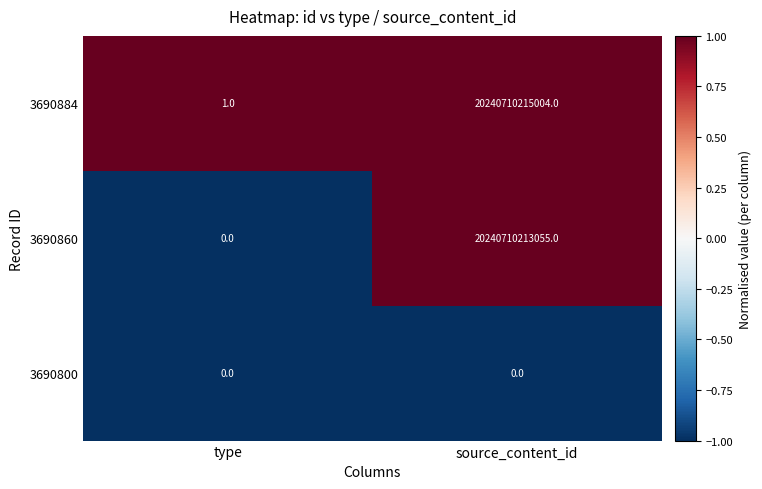

Which series has the largest total across all categories?

3690884